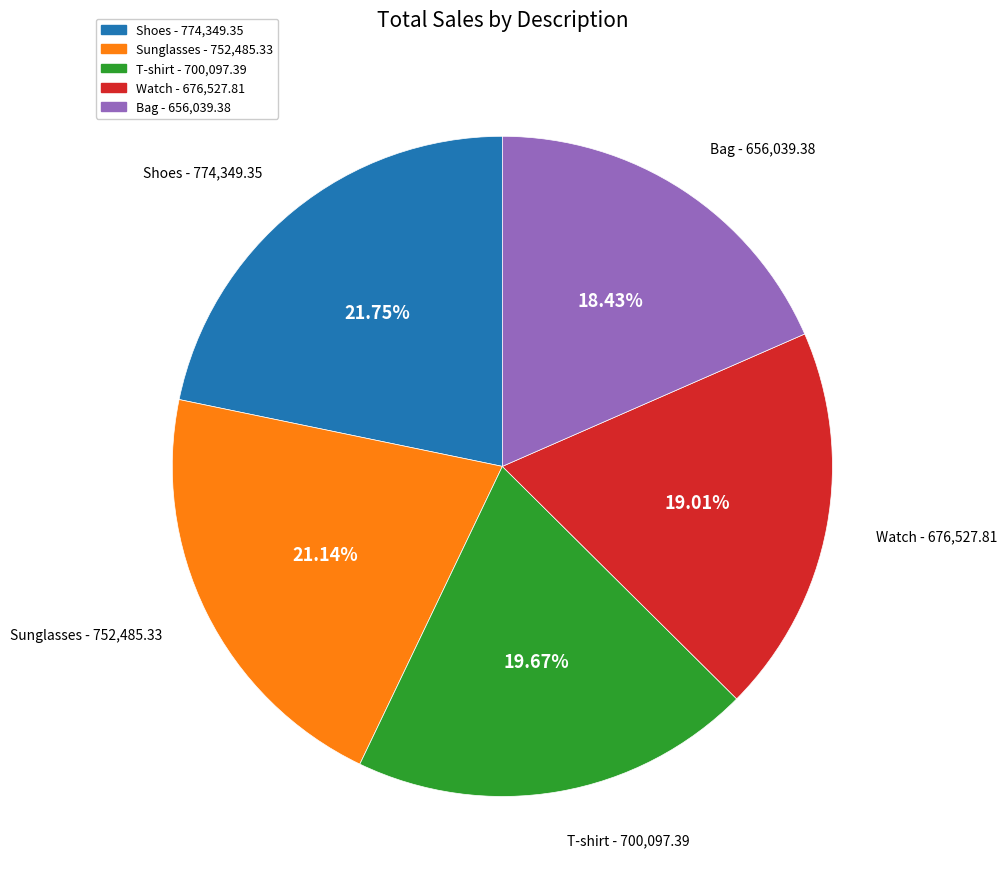

How many slices are in this pie chart?

5